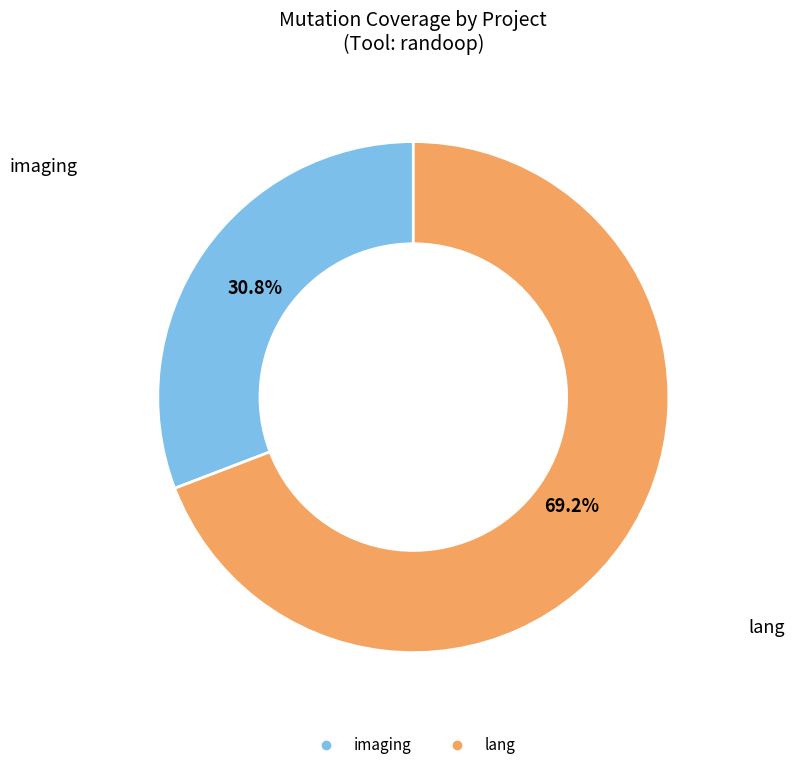

Rank the categories by value from highest to lowest.

lang, imaging